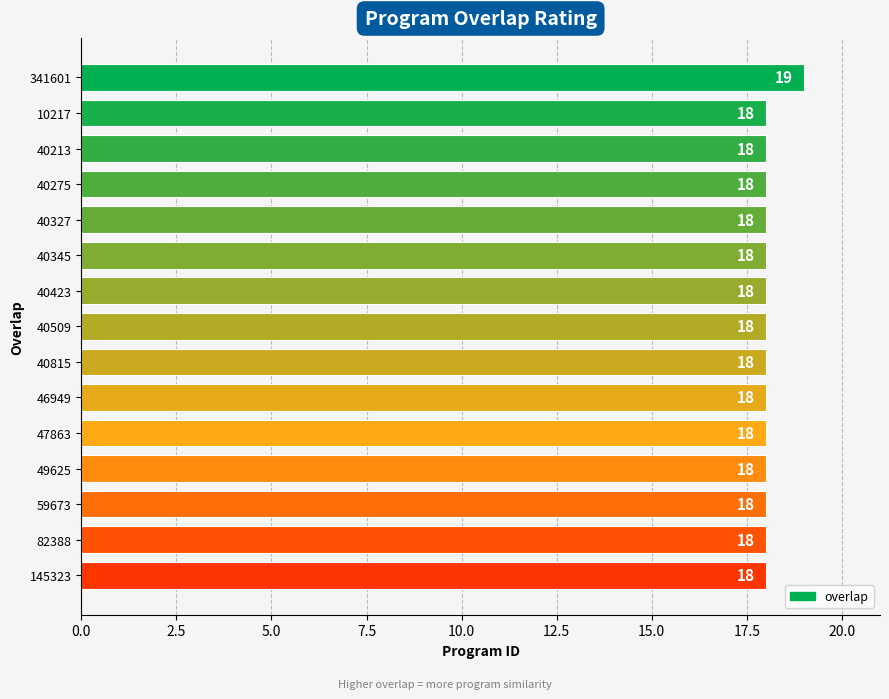

The chart shows a value of 18 at 40423. True or false?

True